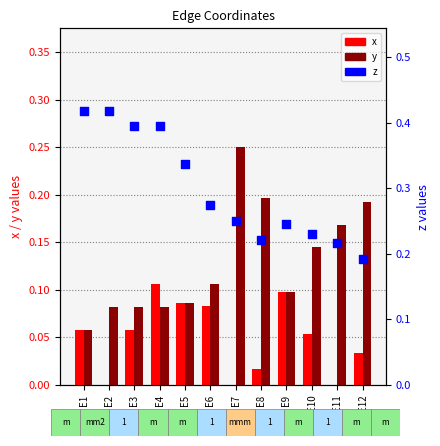

At how many categories does at least one series exceed 0?

12